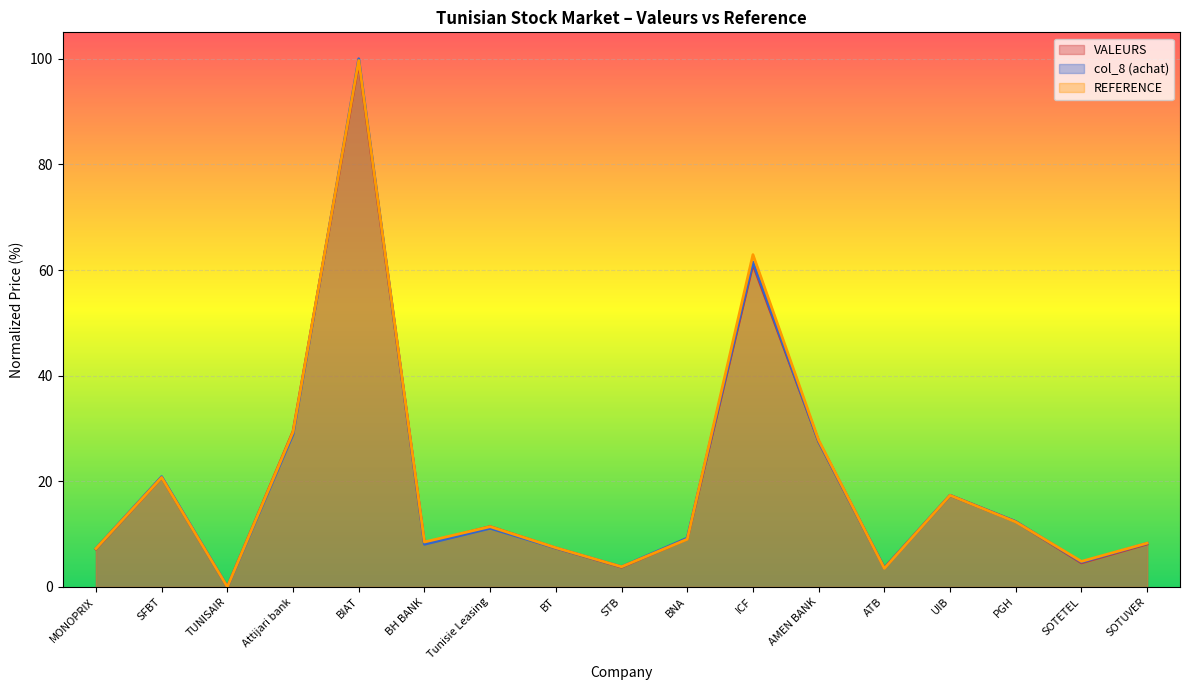

What is the difference between the maximum and second lowest values in the VALEURS series?

95.7